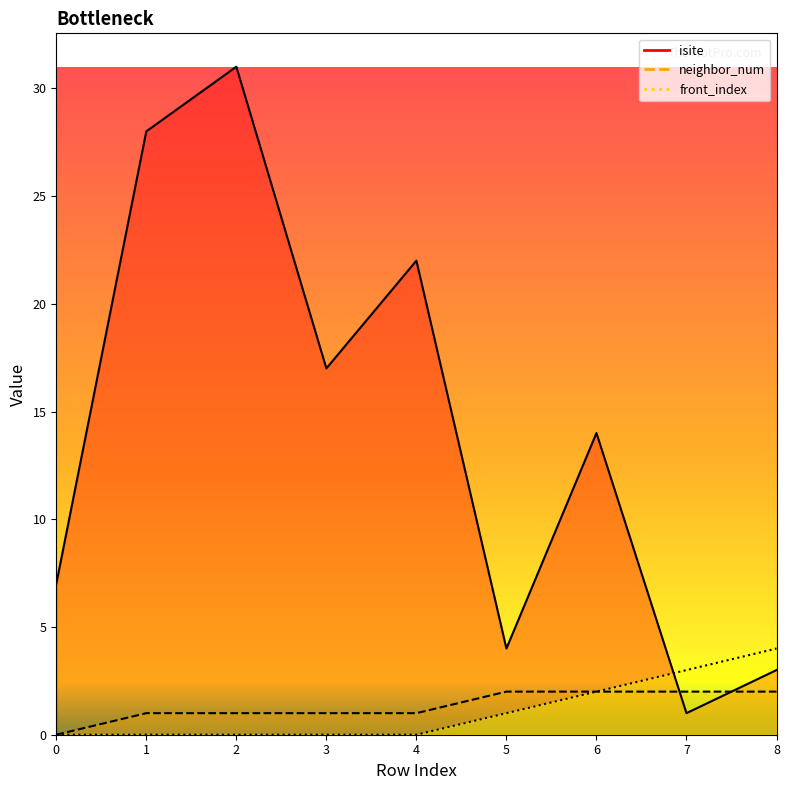

How many values in neighbor_num are above zero?

8